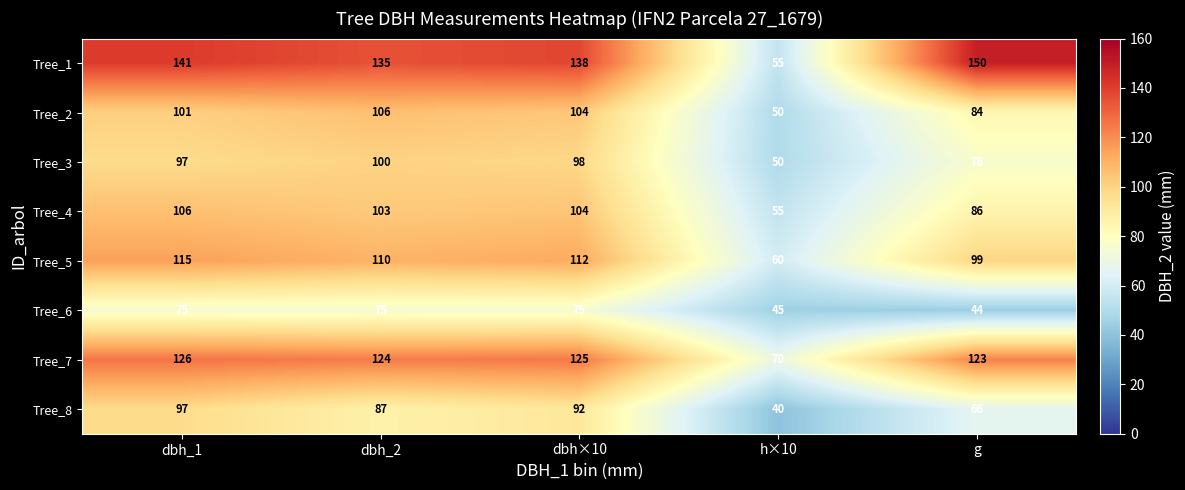

Count the number of data series in this chart.

8